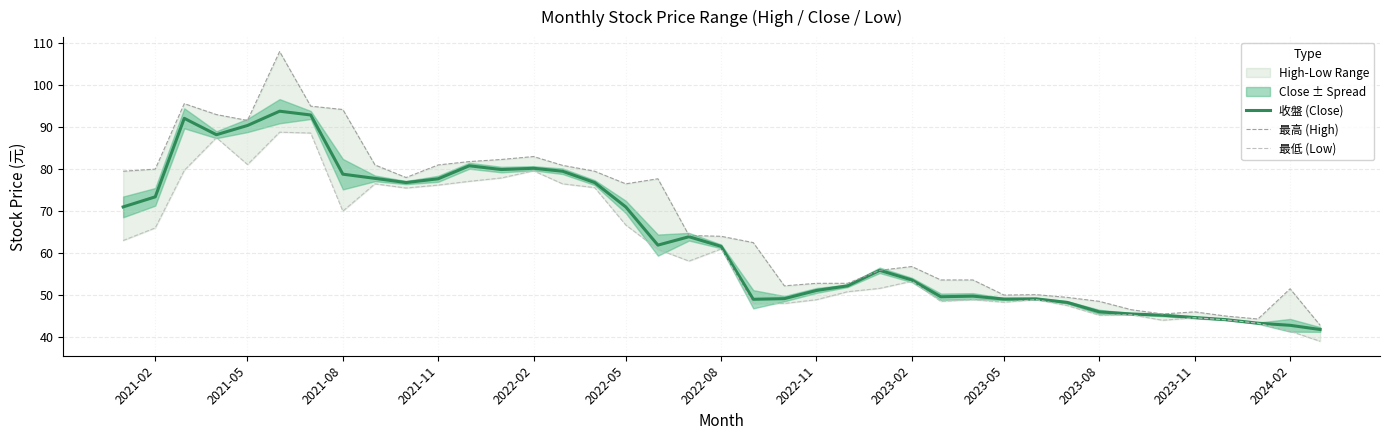

The 收盤 (Close) series shows 73.4 at 2021-02. True or false?

True